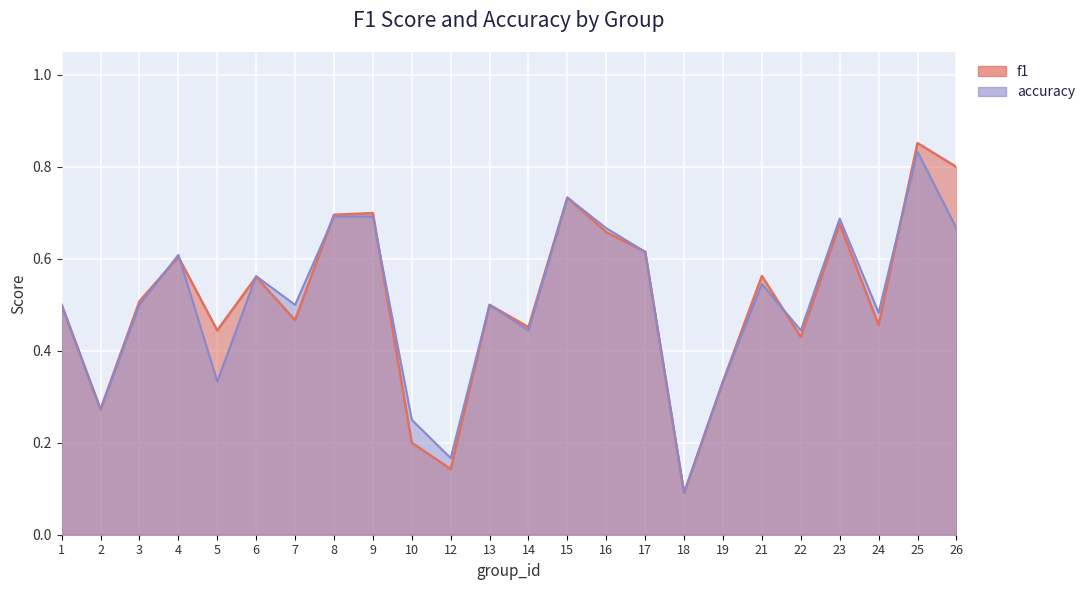

Which series ends up on top after the final intersection of accuracy and f1?

f1